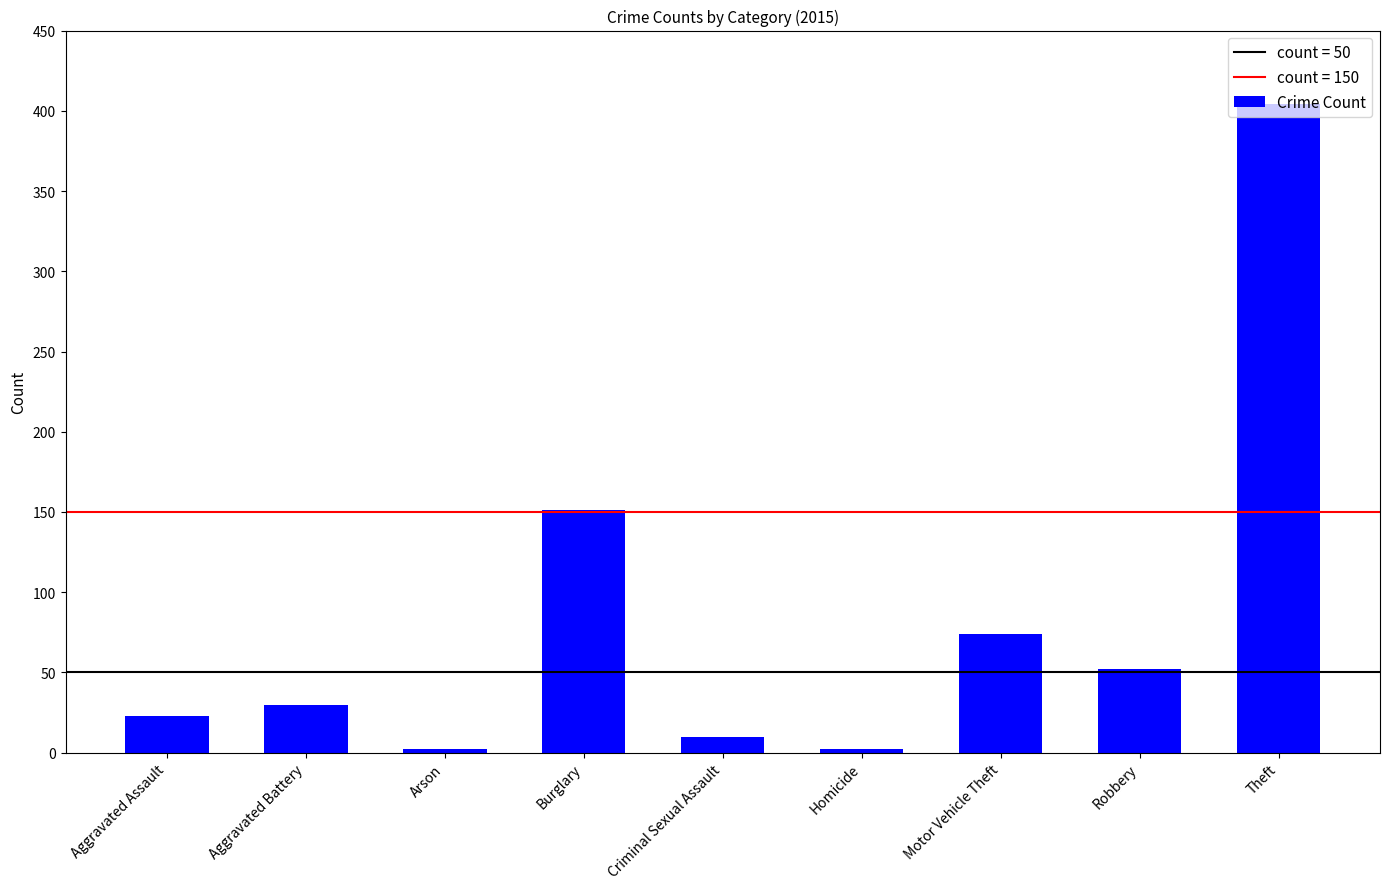

What is the change in value from Aggravated Assault to Criminal Sexual Assault?

-13